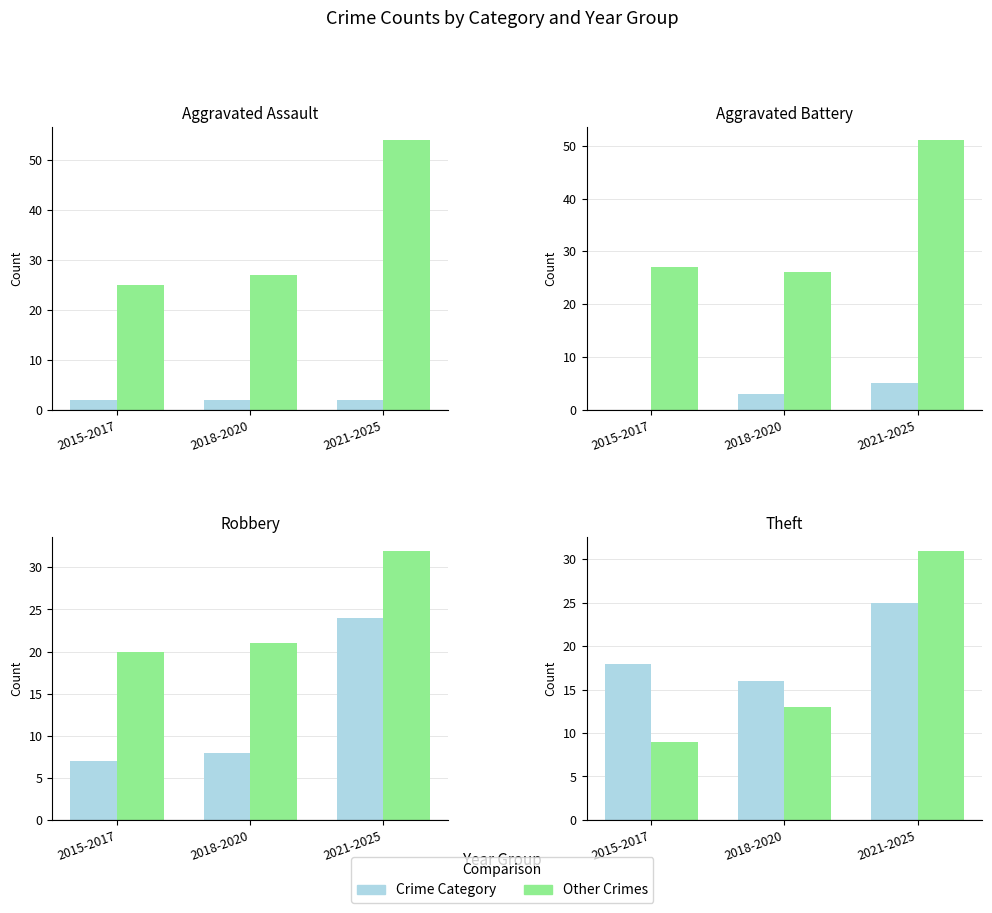

What is the difference between the Crime Category values at 2015-2017 and 2021-2025?

7